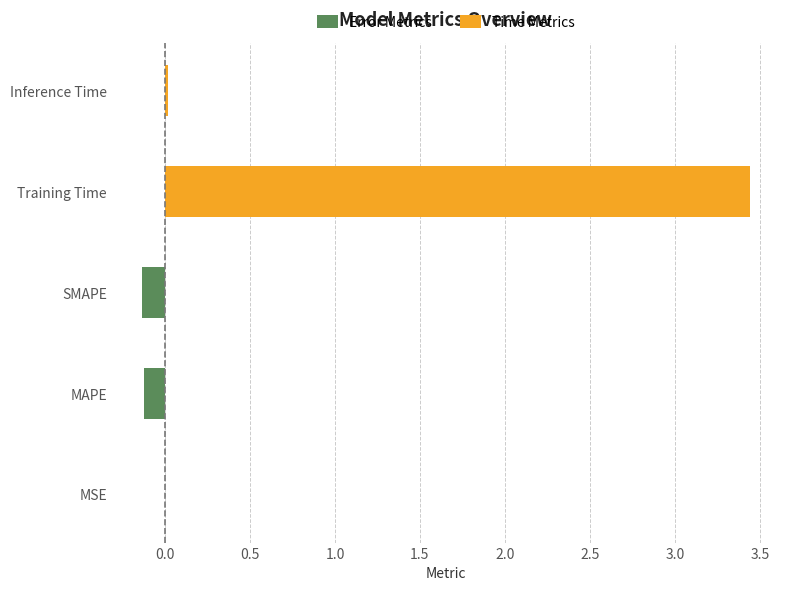

How many values in Time Metrics are above zero?

2